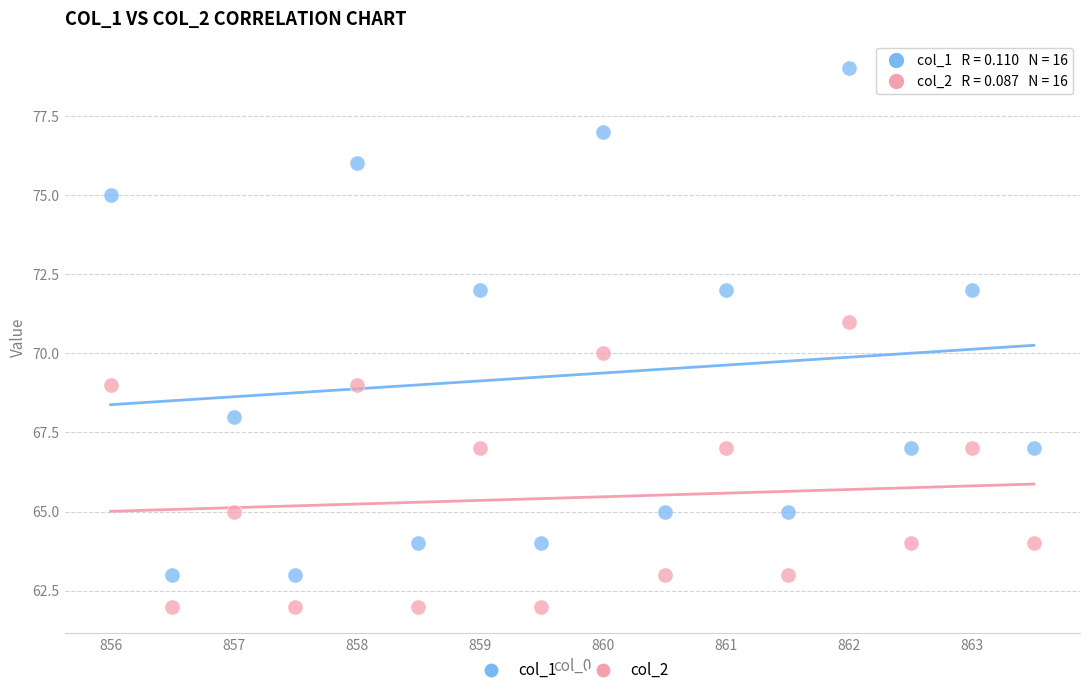

Which series reaches the minimum Y coordinate?

col_2